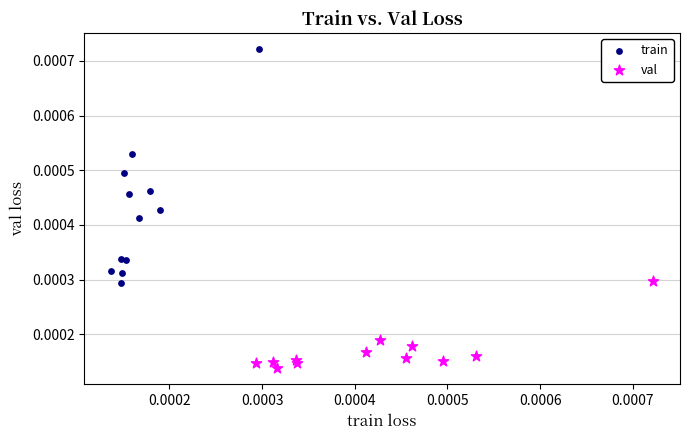

What are all the series names shown in the legend?

train, val